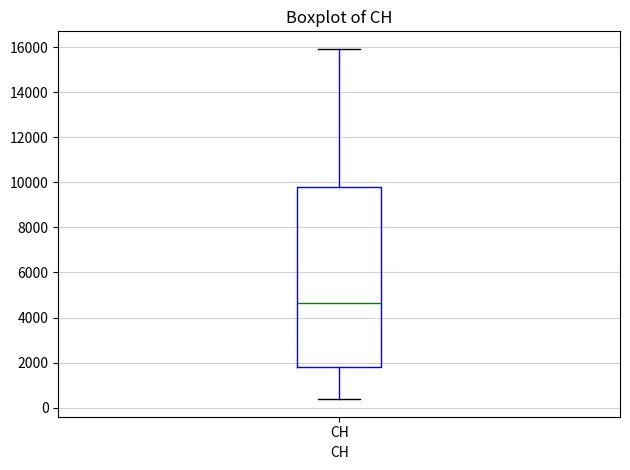

Transcribe this box plot: give where the median line is, the range the box spans, and where the two whiskers end, as read against the y-axis. The values are not printed on the chart, so give them approximately, as read against the axis.

median 4600, box 1800 to 9800, whiskers 400 to 16000